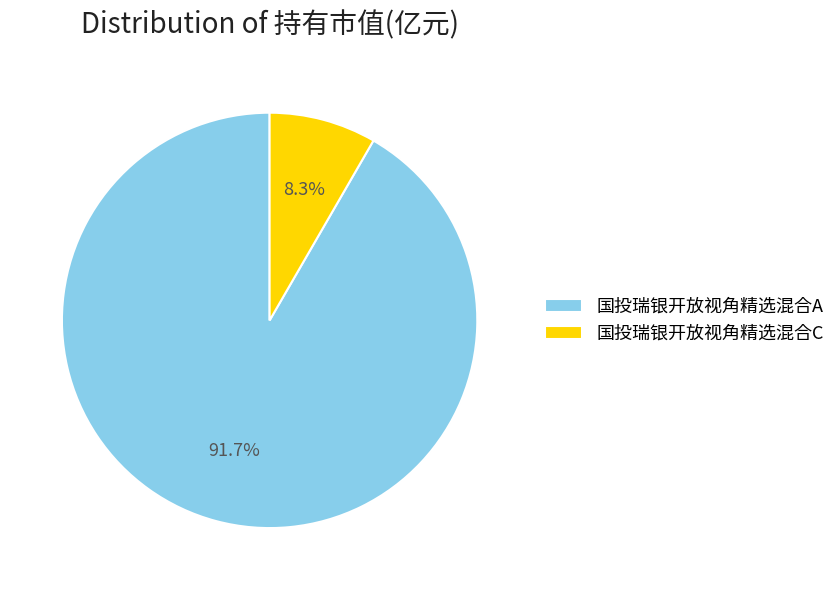

Does any single category account for the majority?

Yes